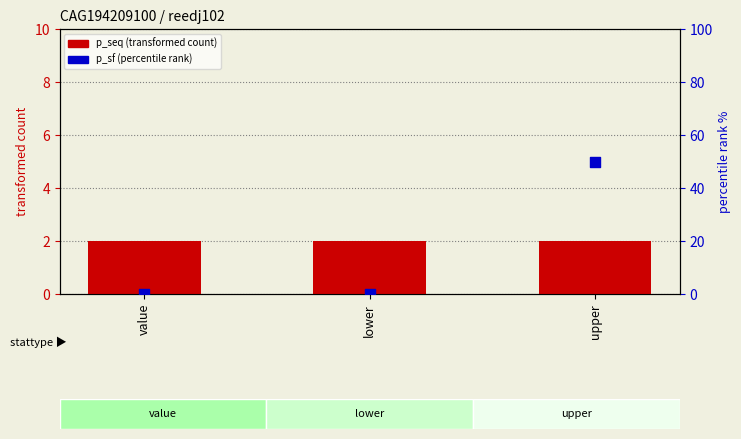

Is the value of p_seq (transformed count) at value greater than the value of p_sf (percentile rank) at lower?

Yes